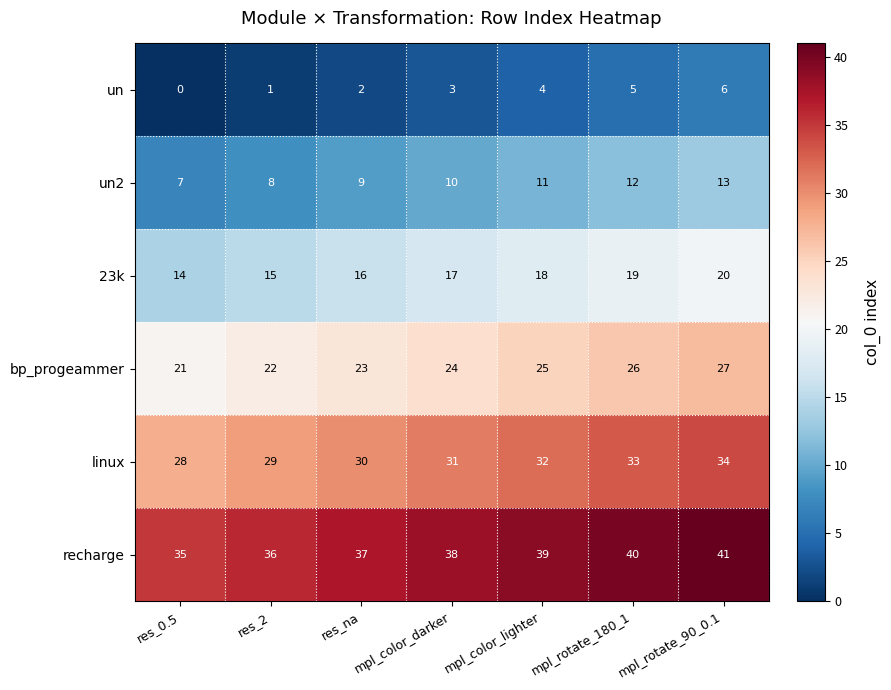

What is the difference between the maximum and minimum values in the 23k series?

6